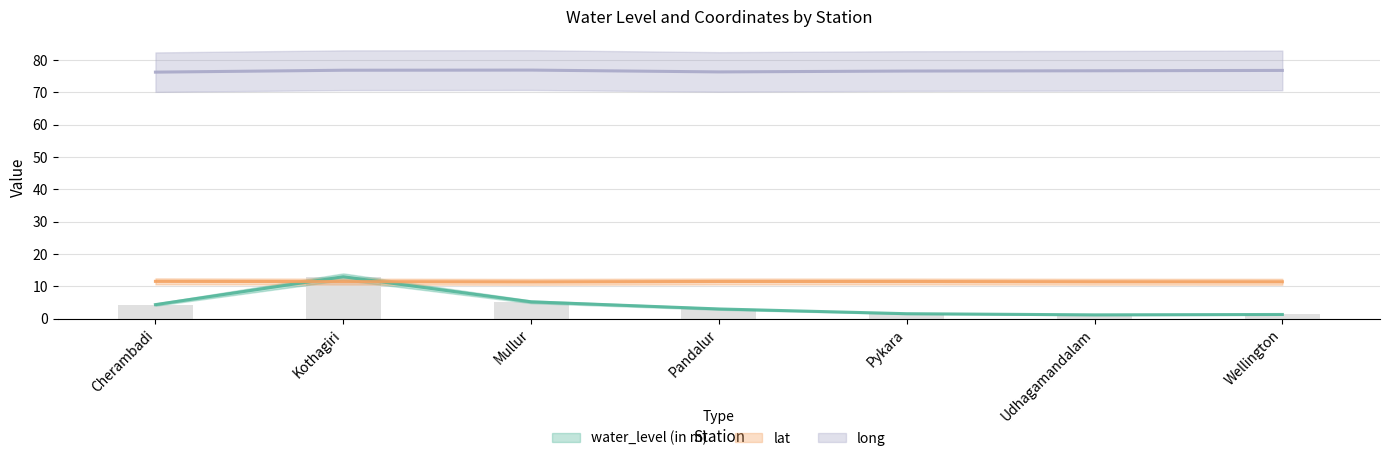

Rank the categories by water_level (in m) value from highest to lowest.

Kothagiri, Mullur, Cherambadi, Pandalur, Pykara, Wellington, Udhagamandalam